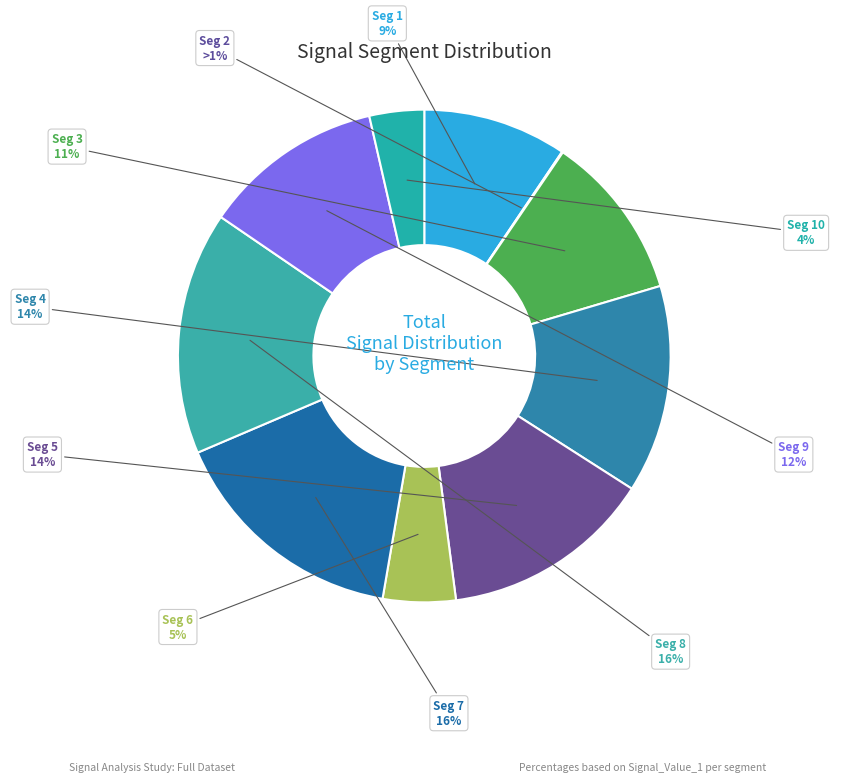

How many segments does this pie chart have?

10